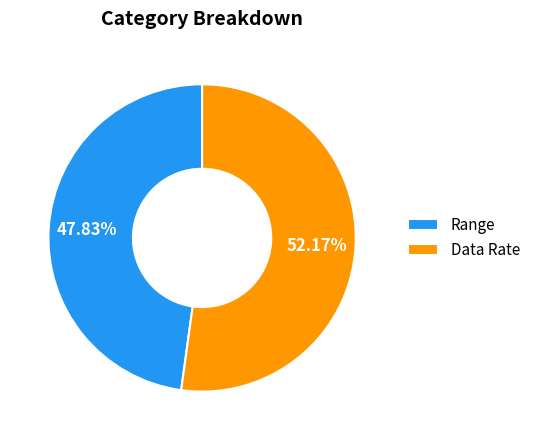

Approximately how many times larger is the value at Data Rate compared to Range?

1.1